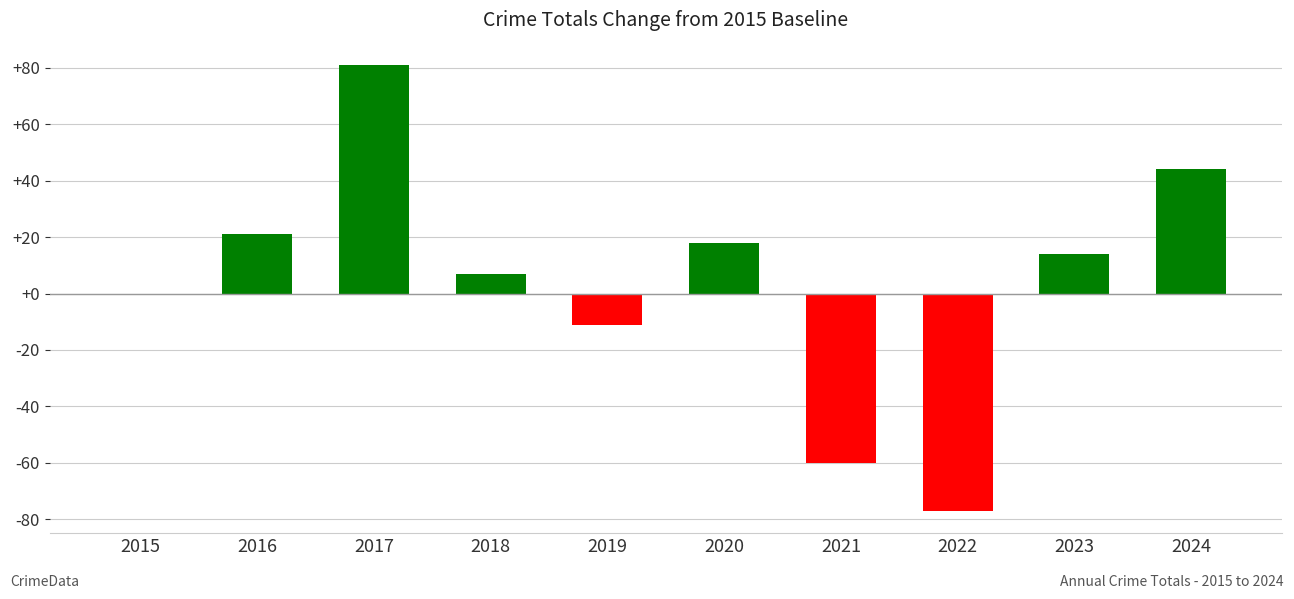

How many categories are shown in the chart?

10